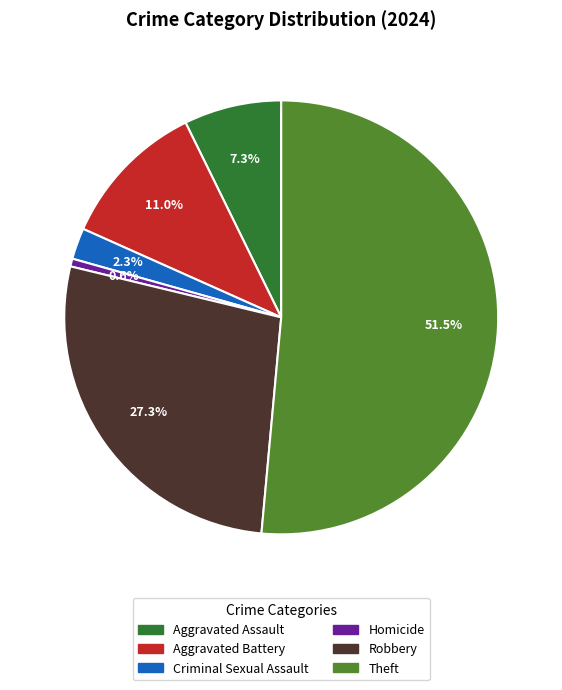

Is there a majority slice in this chart?

Yes